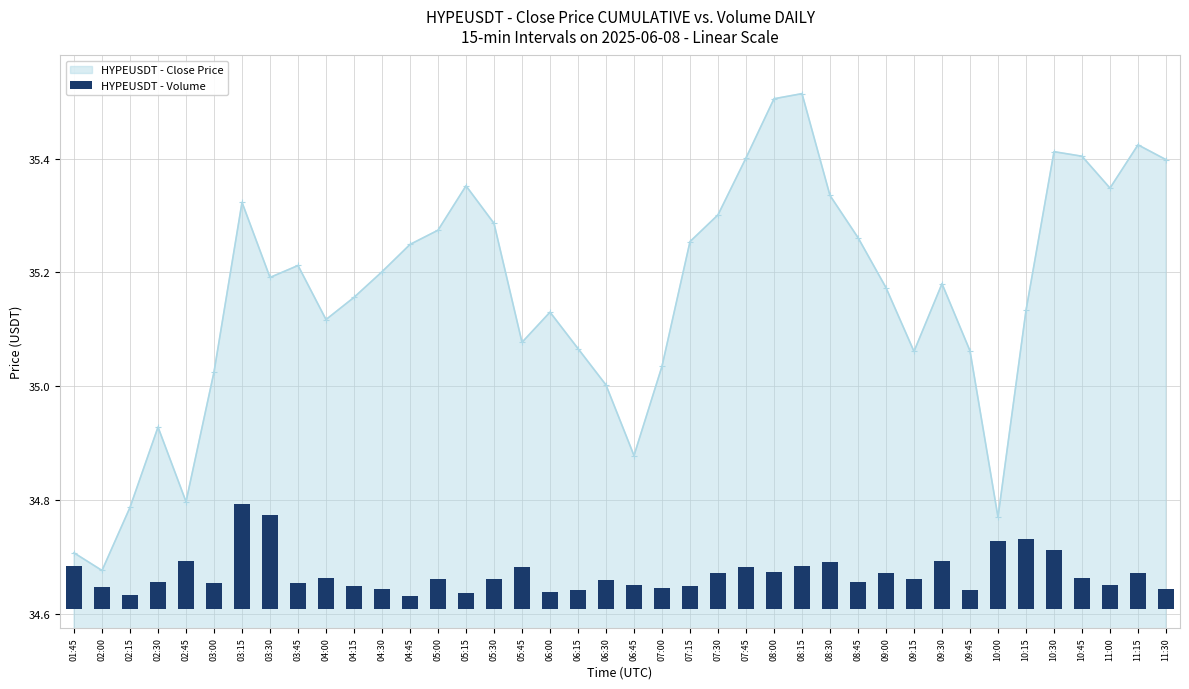

Reading left to right, transcribe all the data shown in this chart.

0.1	0.0	0.0	0.0	0.1	0.0	0.2	0.2	0.0	0.1	0.0	0.0	0.0	0.1	0.0	0.1	0.1	0.0	0.0	0.1	0.0	0.0	0.0	0.1	0.1	0.1	0.1	0.1	0.0	0.1	0.1	0.1	0.0	0.1	0.1	0.1	0.1	0.0	0.1	0.0